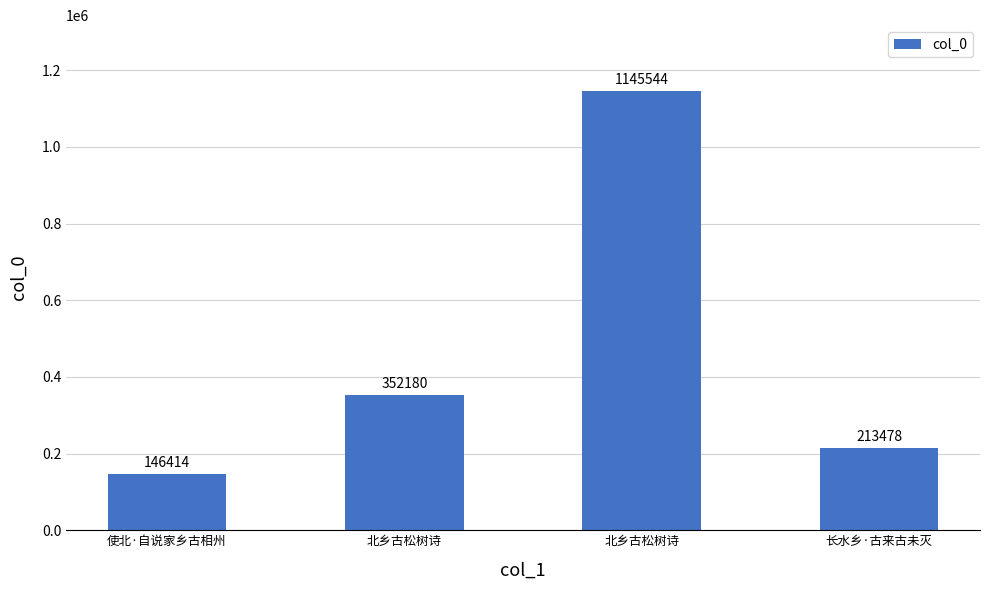

Reading right to left, transcribe all the data shown in this chart.

长水乡·古来古未灭=213478	北乡古松树诗=1145544	北乡古松树诗=352180	使北·自说家乡古相州=146414